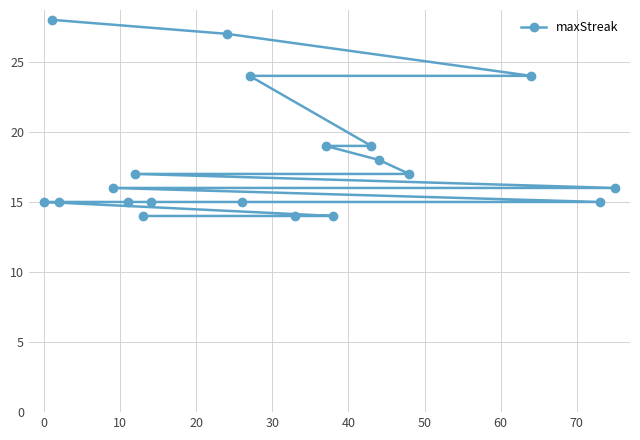

What is the sum of all values?

357